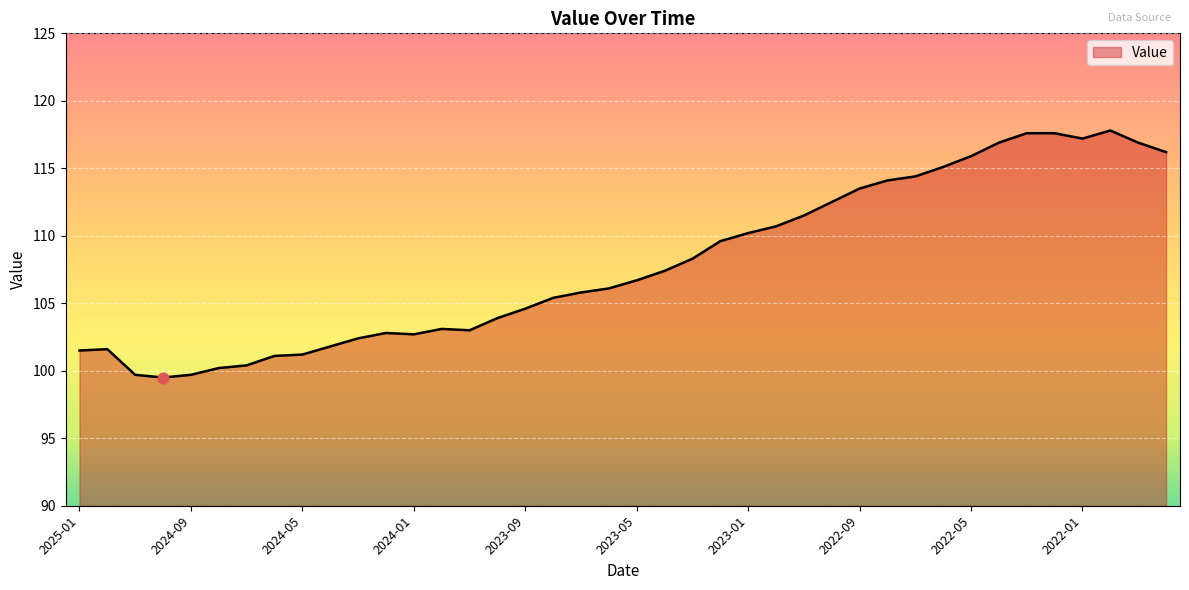

What is the difference between the maximum and minimum values?

18.3